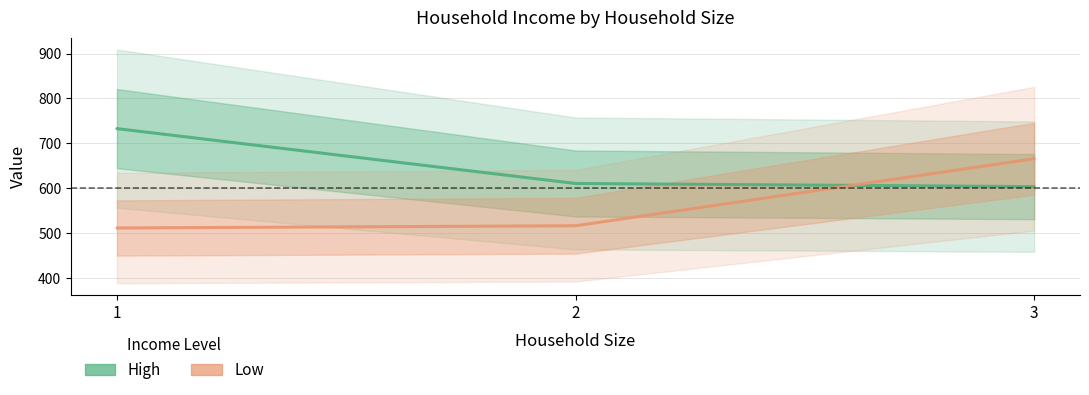

Reading right to left, extract all data points from this chart.

High: 3=604	2=611	1=733
Low: 3=666	2=517	1=512